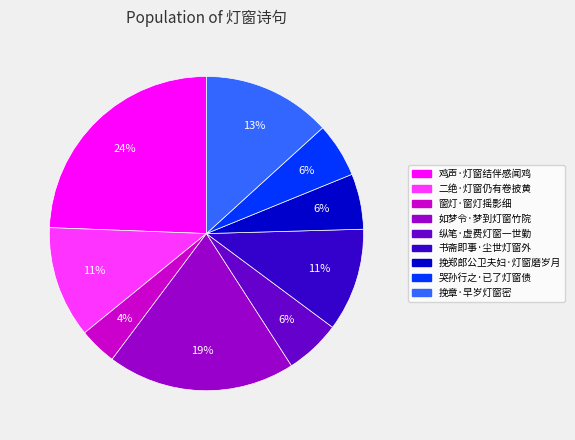

Count the number of slices in the pie.

9